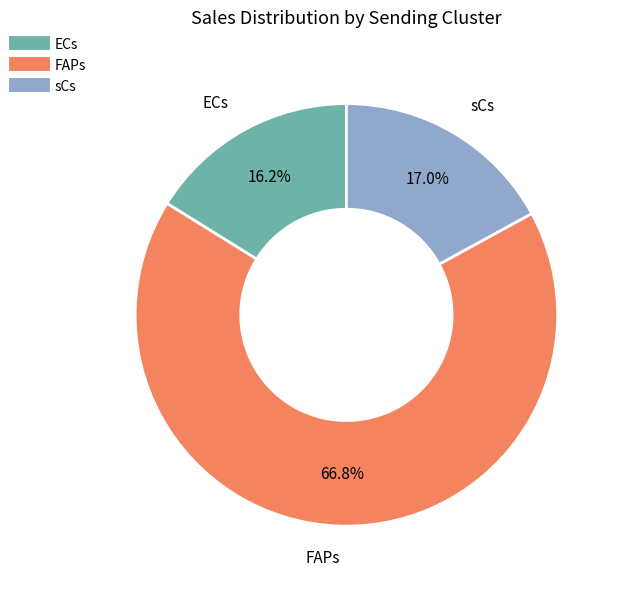

Is there any slice that represents more than half of the pie?

Yes